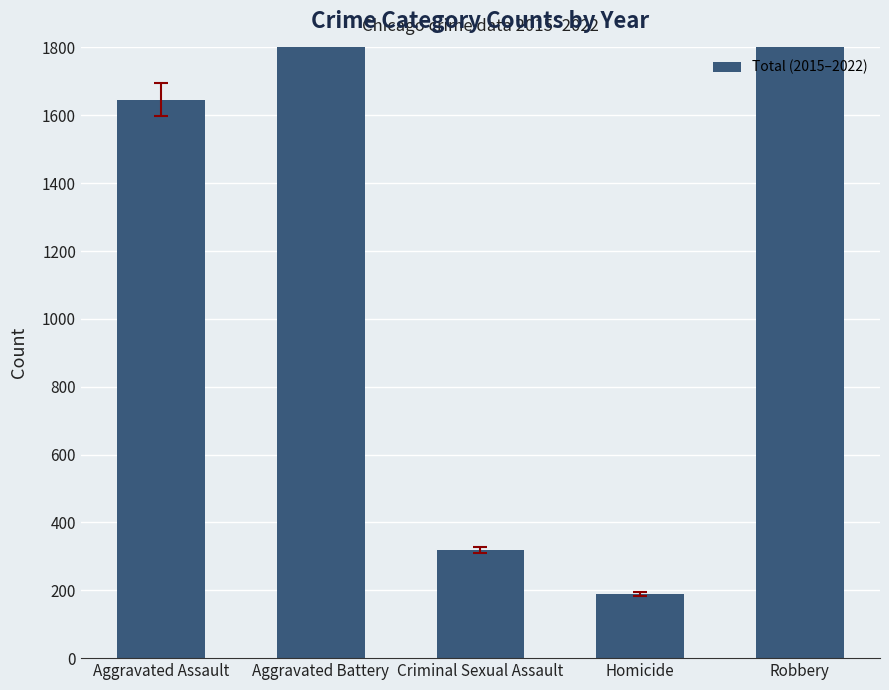

Count the number of values greater than 1646.

2